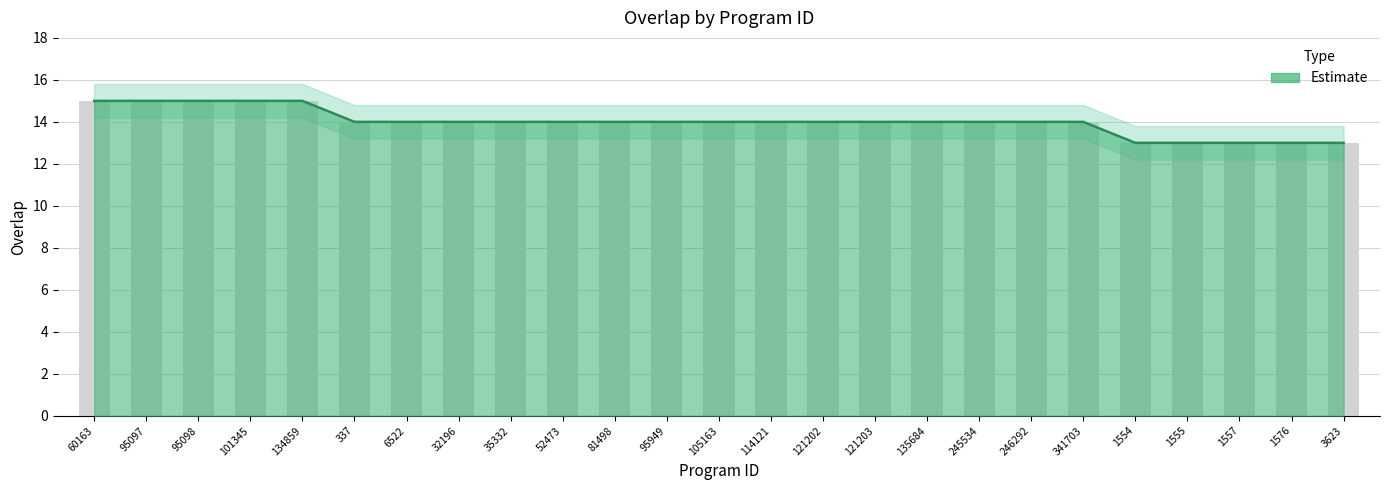

Between 246292 and 121202, which is larger?

246292